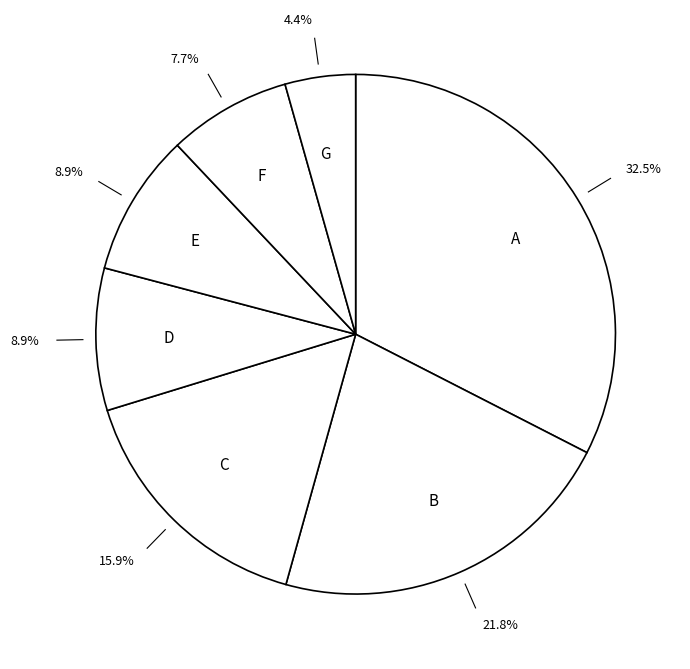

Does any single category account for the majority?

No